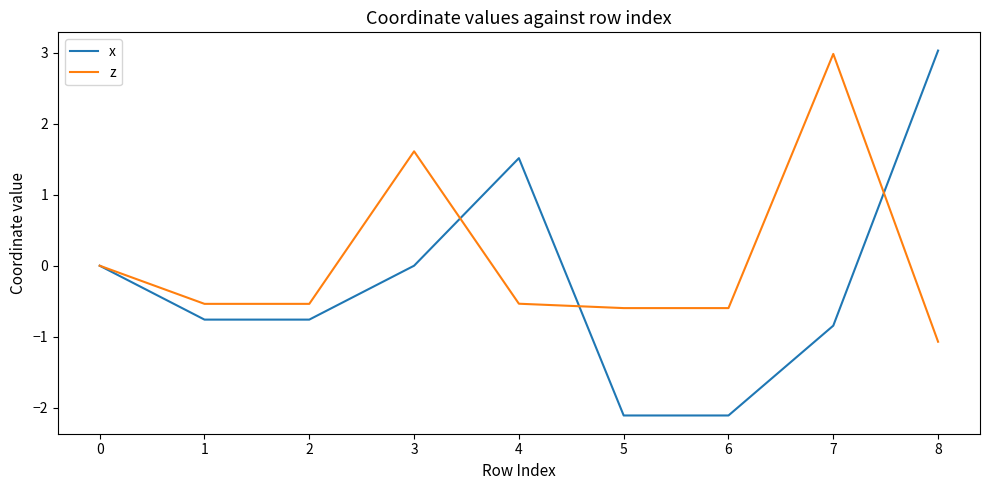

True or false: x has a value of -0.8 at 7.

True